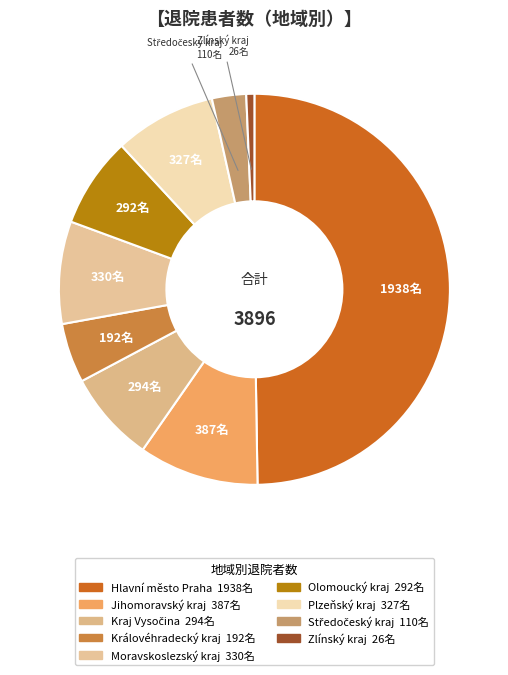

Does any single category account for the majority?

No